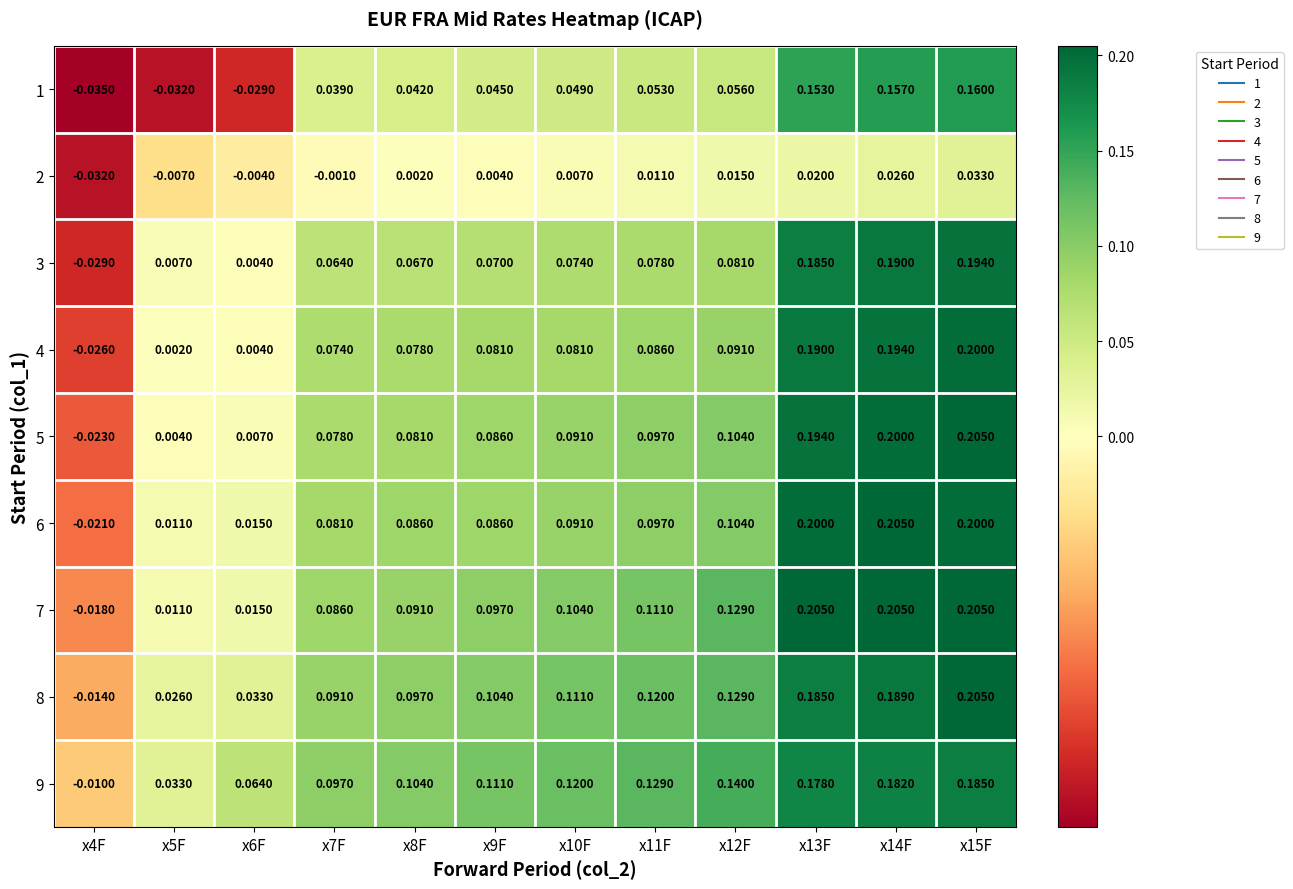

At how many categories does at least one series exceed 0?

11